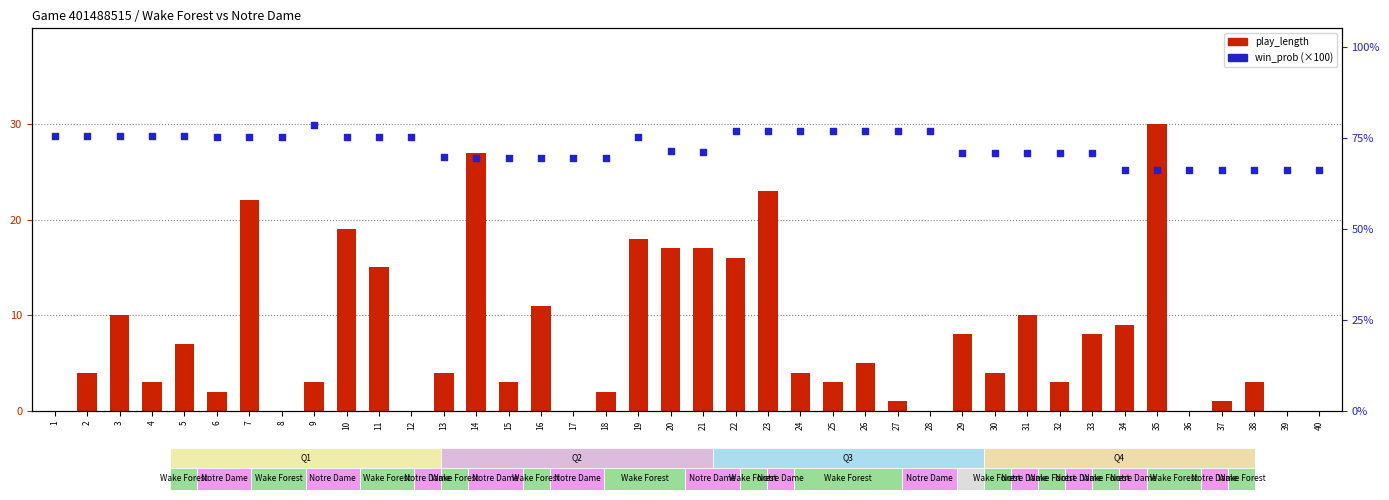

What is the total value across all series at 25?

79.7